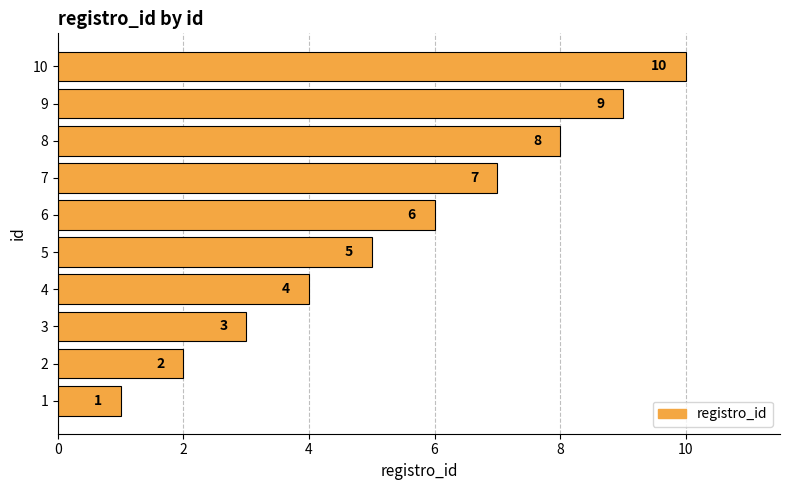

The value at 10 is 17. True or false?

False